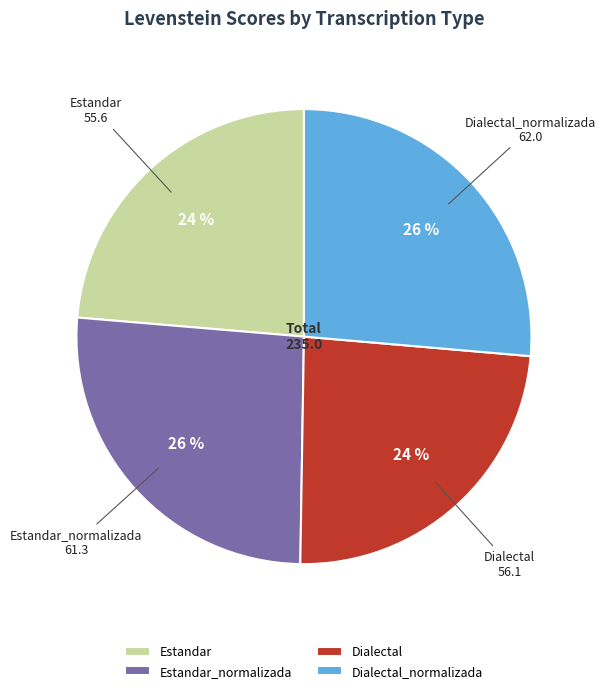

How many slices are in this pie chart?

4